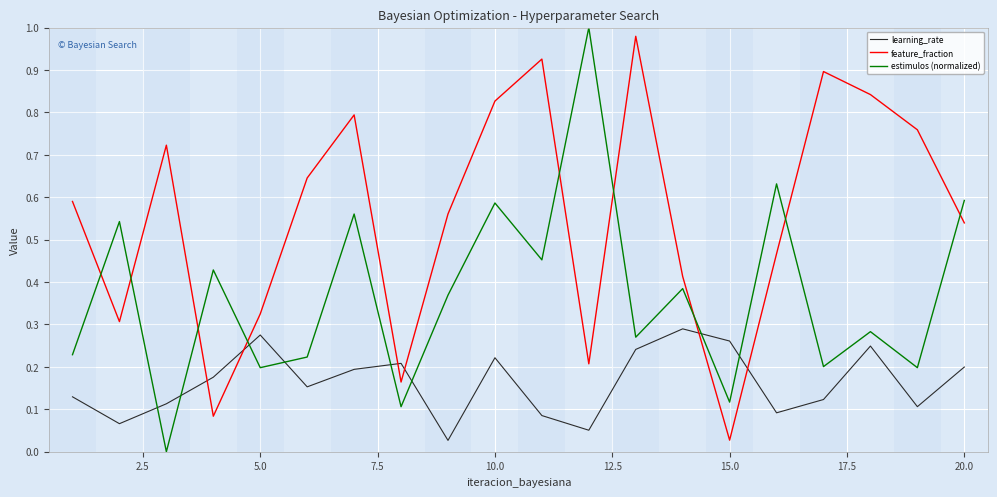

Which series has the widest spread of values?

estimulos (normalized)